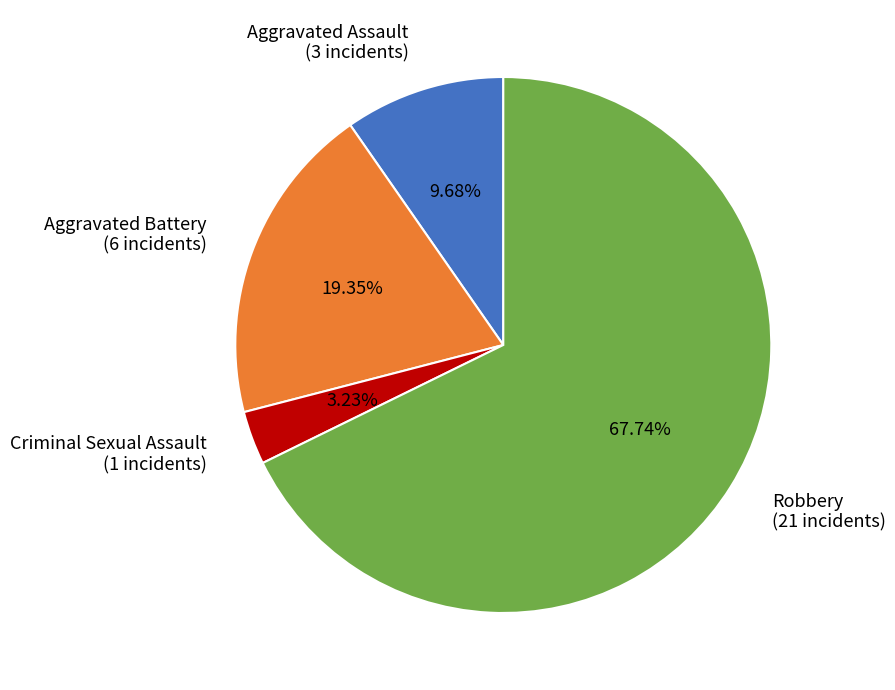

Count the number of slices in the pie.

4